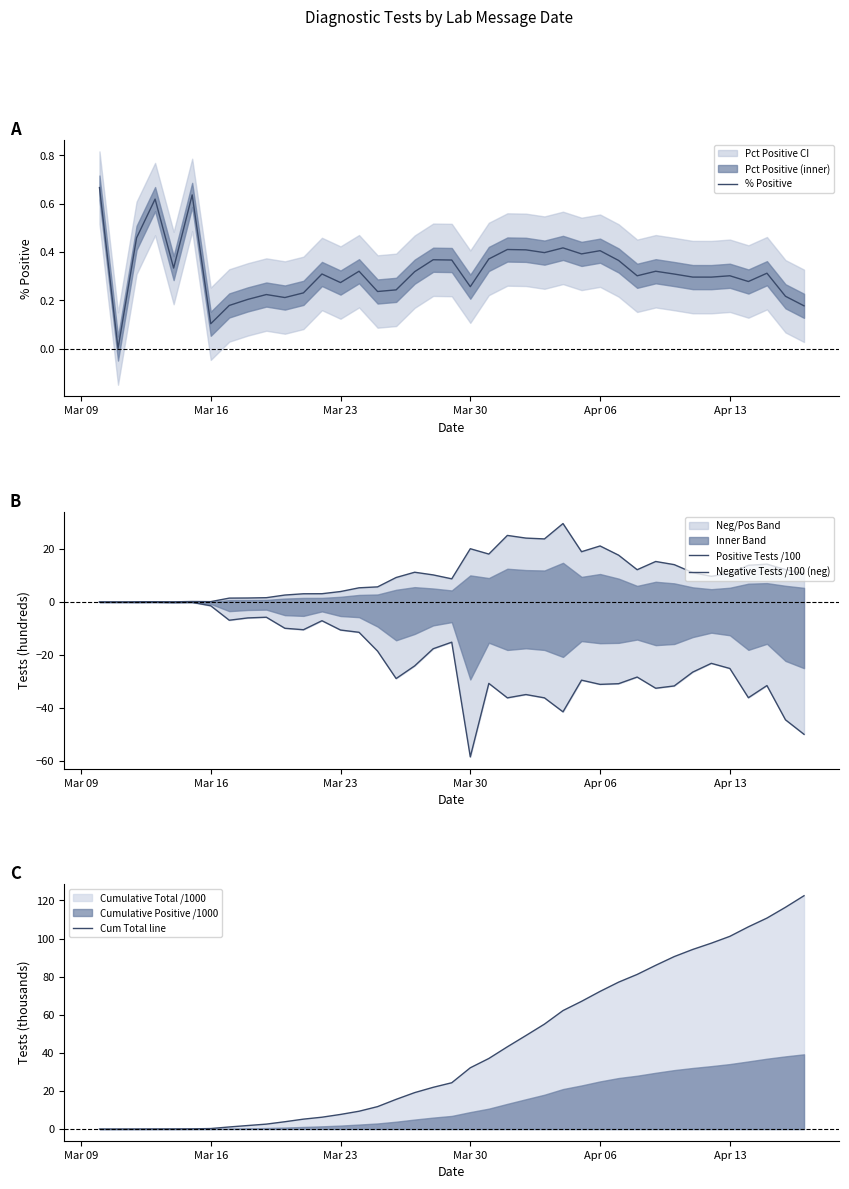

Is it true that % Positive equals 0.2 at Apr 13?

False